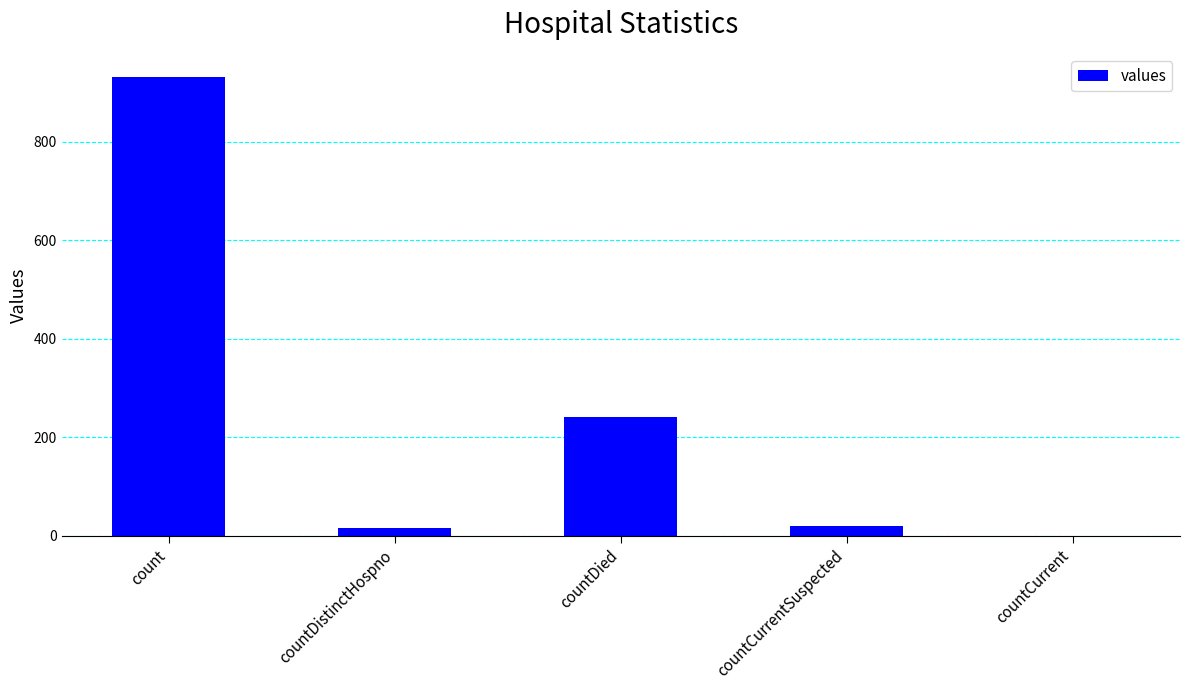

What is the difference between the values at countDistinctHospno and countCurrent?

16